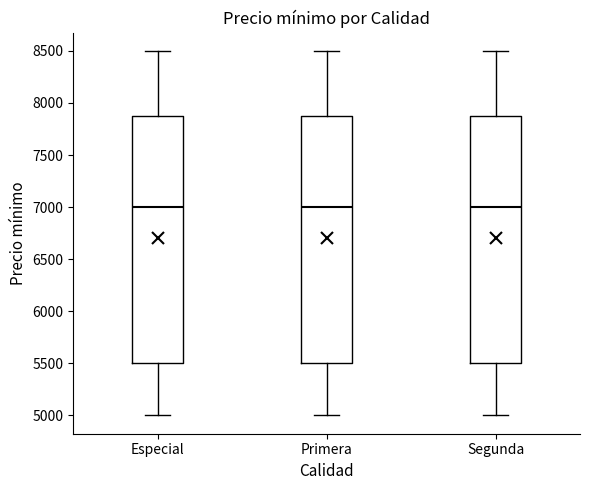

Reading left to right, transcribe this box plot: for each box, give where its median line is, the range the box spans, and where its two whiskers end, as read against the y-axis. The values are not printed on the chart, so give them approximately, as read against the axis.

Especial: median 7000, box 5500 to 7900, whiskers 5000 to 8500
Primera: median 7000, box 5500 to 7900, whiskers 5000 to 8500
Segunda: median 7000, box 5500 to 7900, whiskers 5000 to 8500